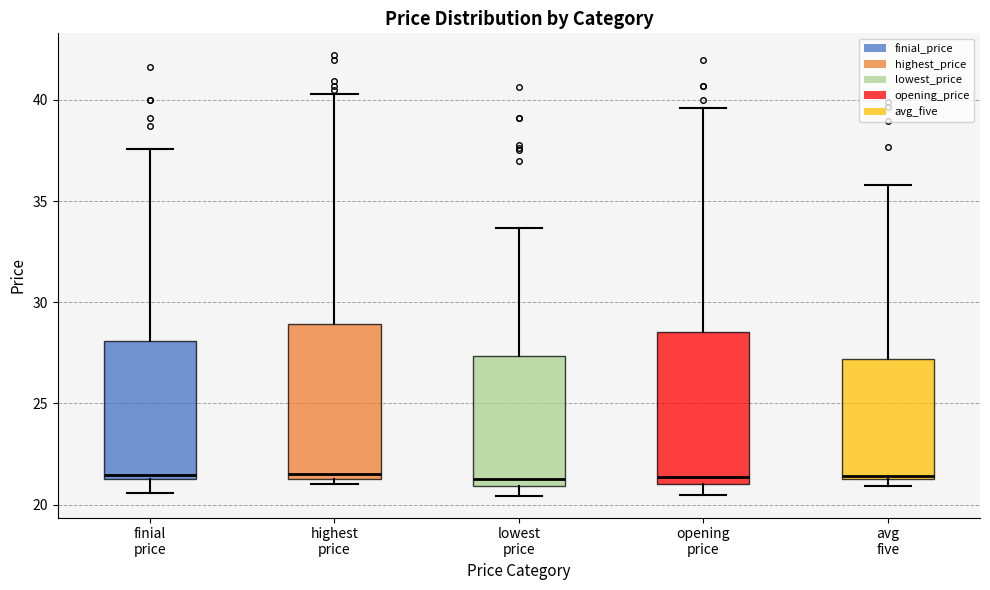

Reading left to right, transcribe this box plot: for each box, give where its median line is, the range the box spans, and where its two whiskers end, as read against the y-axis. The values are not printed on the chart, so give them approximately, as read against the axis.

finial price: median 21.5 (just above the box's lower edge), box 21.5 to 28.0, whiskers 20.5 to 37.5
highest price: median 21.5 (just above the box's lower edge), box 21.5 to 29.0, whiskers 21.0 to 40.5
lowest price: median 21.5, box 21.0 to 27.5, whiskers 20.5 to 33.5
opening price: median 21.5, box 21.0 to 28.5, whiskers 20.5 to 39.5
avg five: median 21.5, box 21.0 to 27.0, whiskers 21.0 (just below the box's lower edge) to 36.0